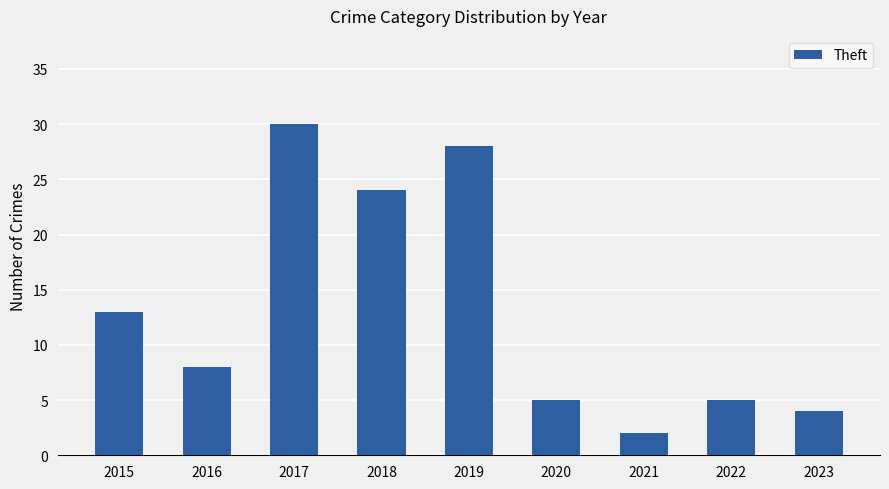

Reading right to left, what are all the values shown in this chart?

2023=4	2022=5	2021=2	2020=5	2019=28	2018=24	2017=30	2016=8	2015=13